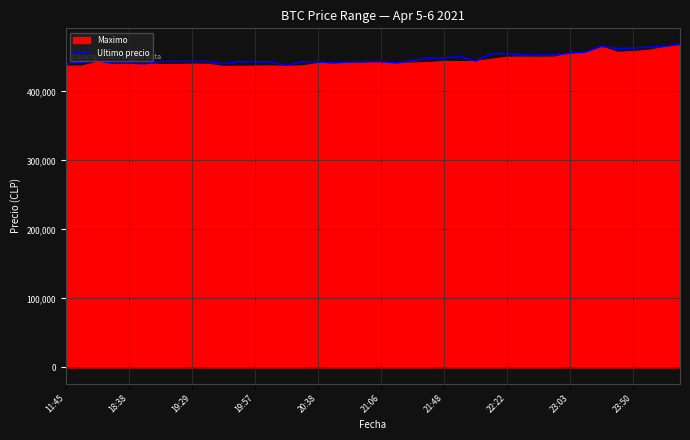

The value at 18 is 442996. True or false?

True